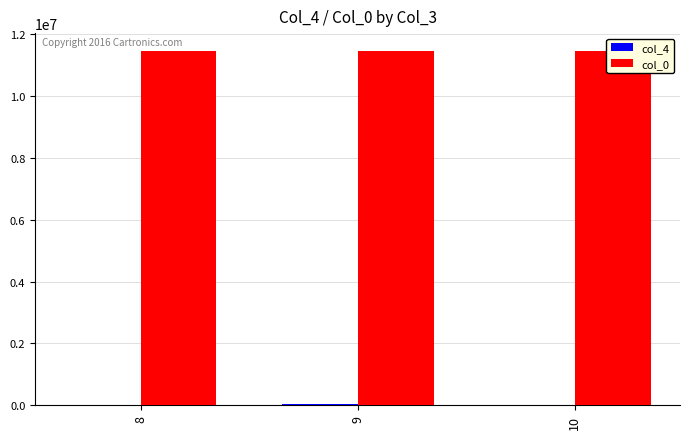

Count the col_4 values in the range 22800 to 30800.

3